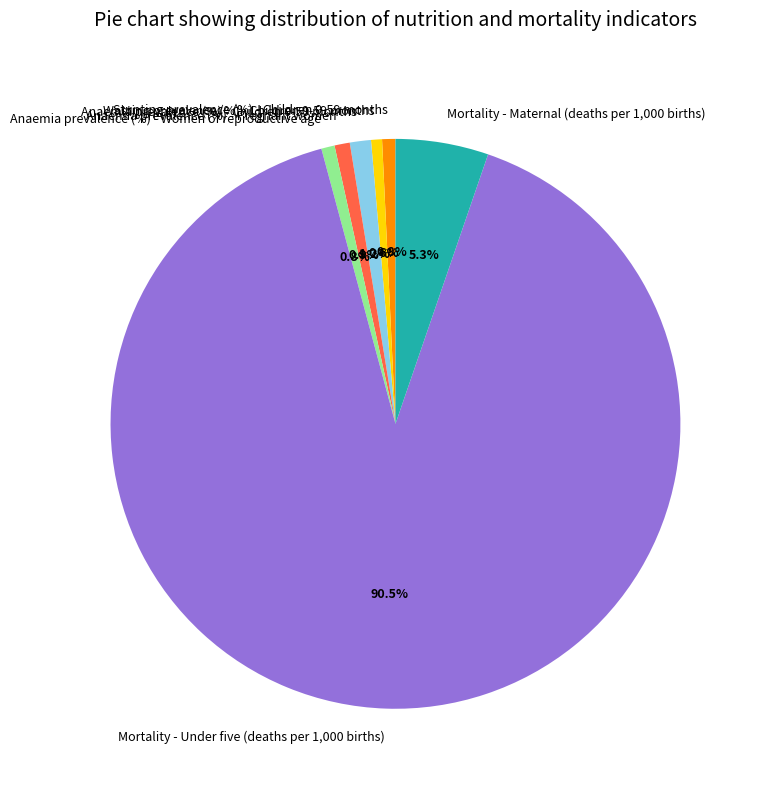

To the nearest percent, what is the combined percentage of Anaemia prevalence (%) - Pregnant women and Anaemia prevalence (%) - Children 0-59 months?

2%